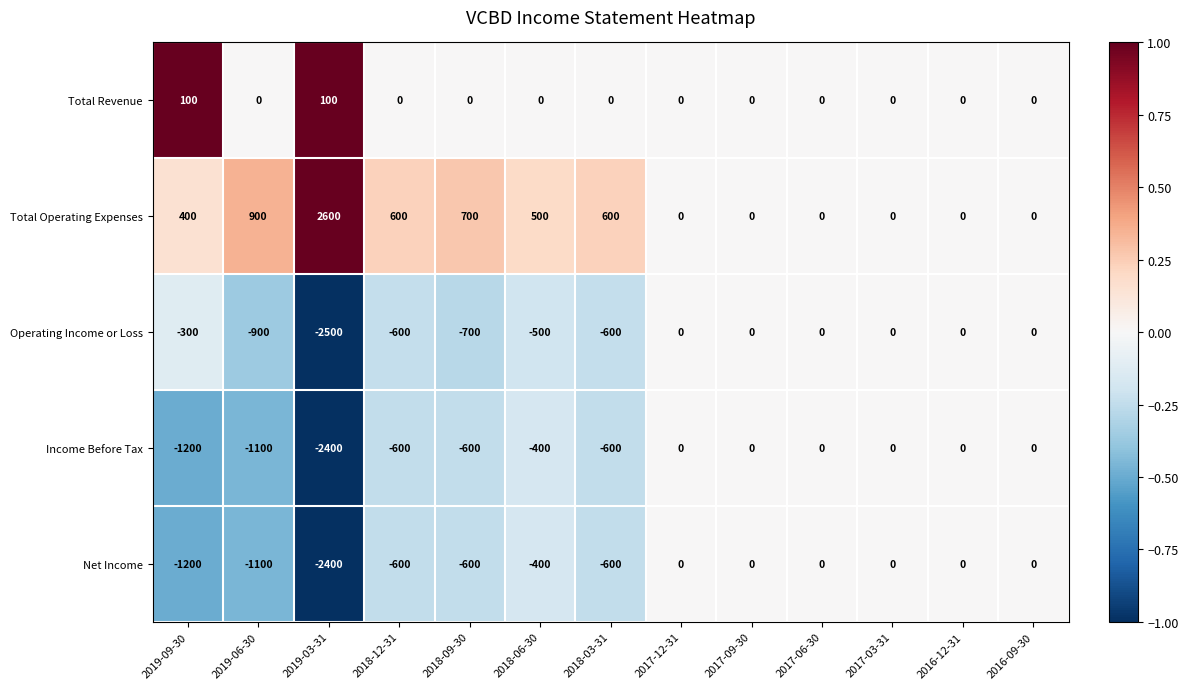

Where does the Income Before Tax series first go above -400?

2017-12-31